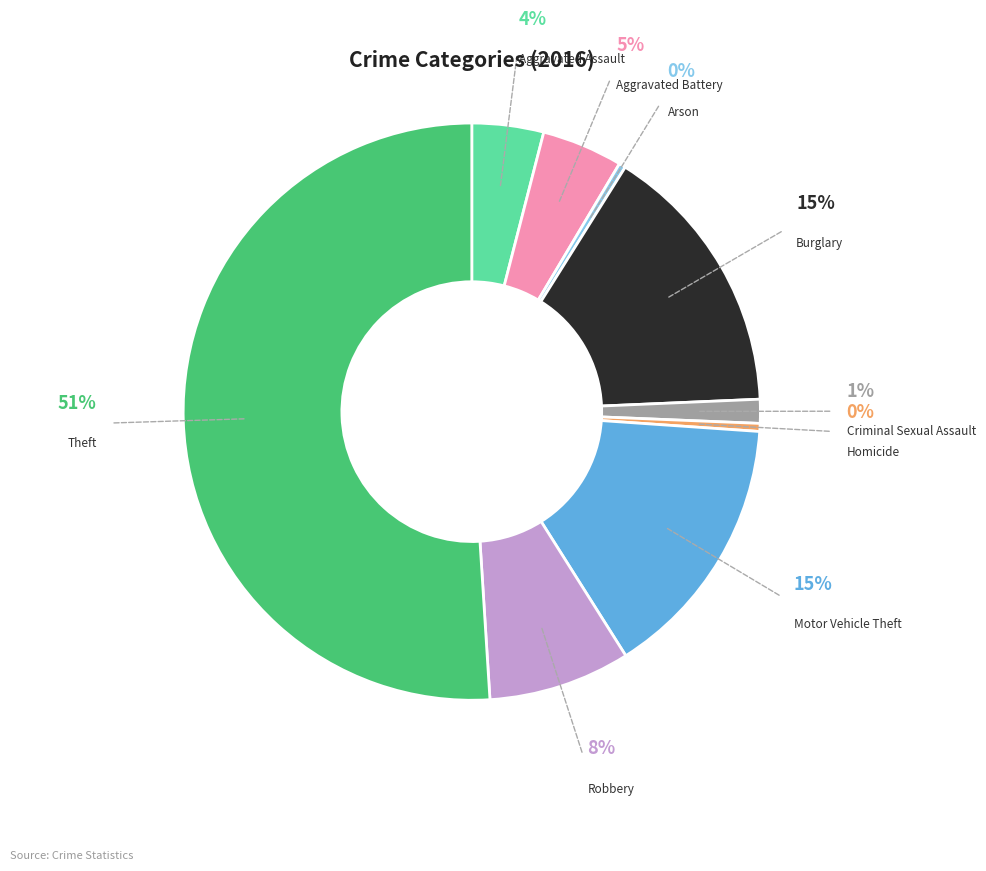

What is the total percentage of Arson and Aggravated Battery?

4.9%